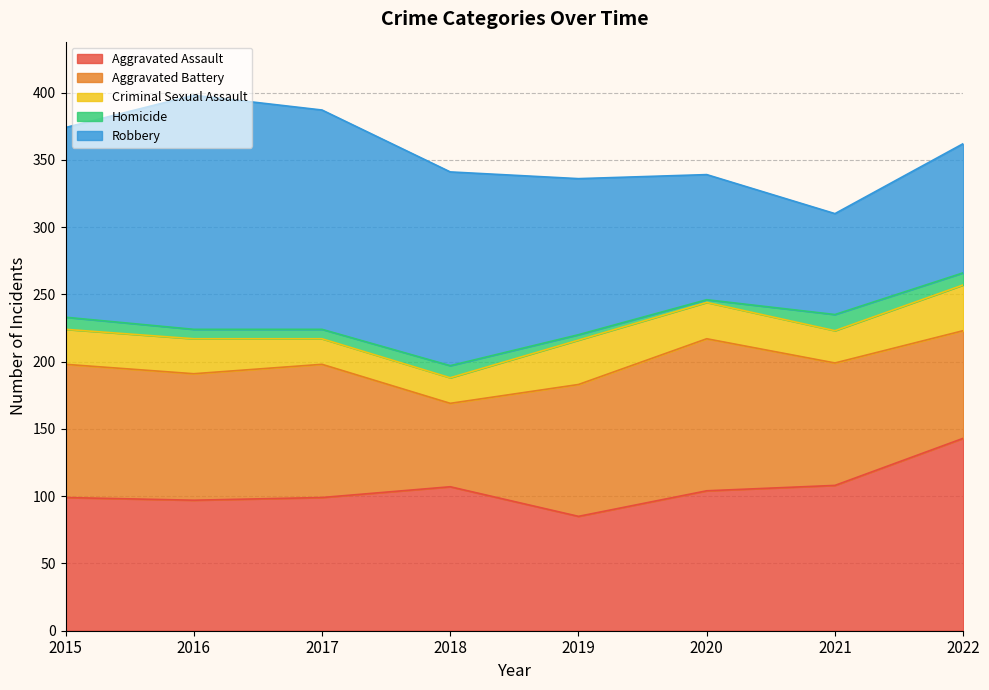

True or false: Homicide and Robbery cross at least once.

False